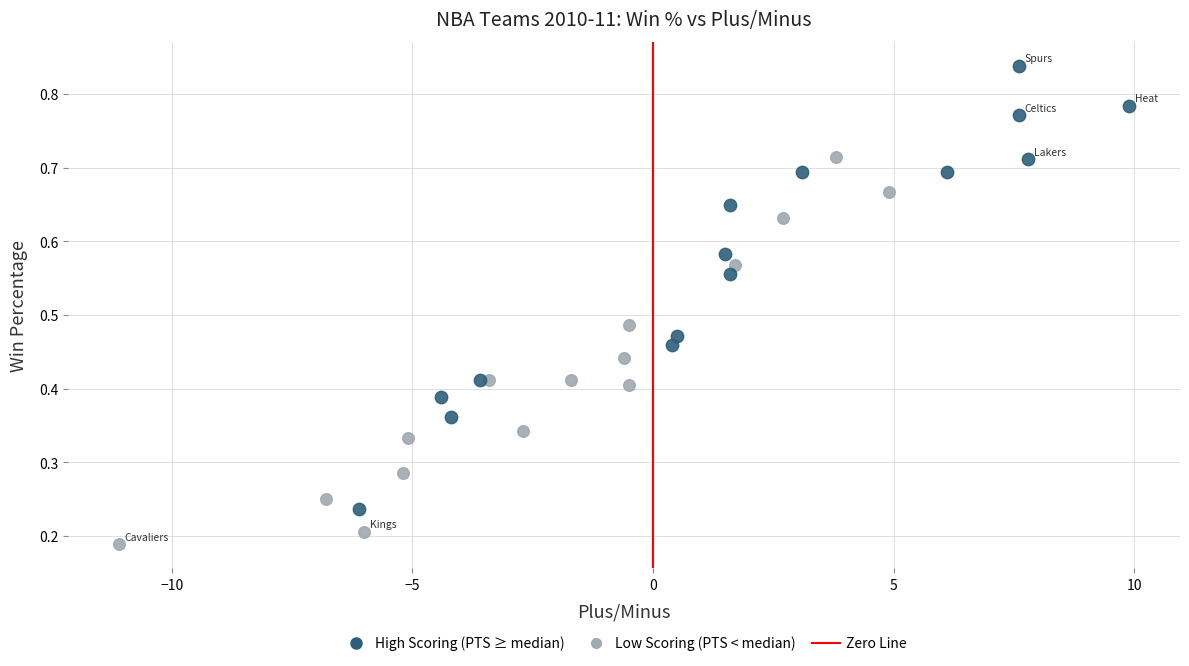

Which series contains the lowest Y value?

Low Scoring (PTS < median)